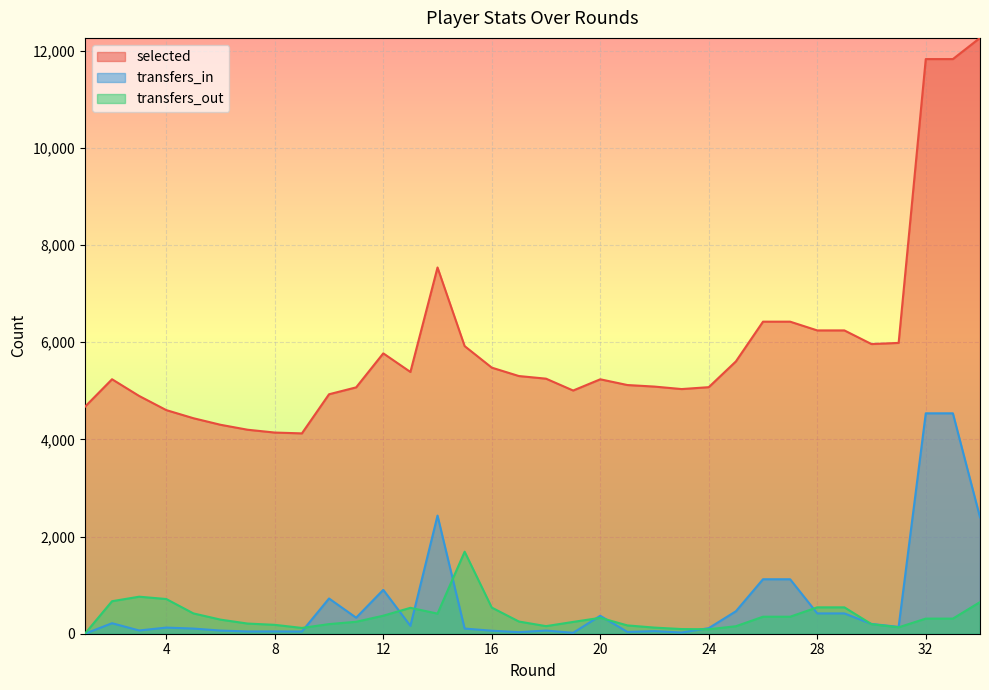

What is the value of the transfers_in point at the 8th from the left?

47